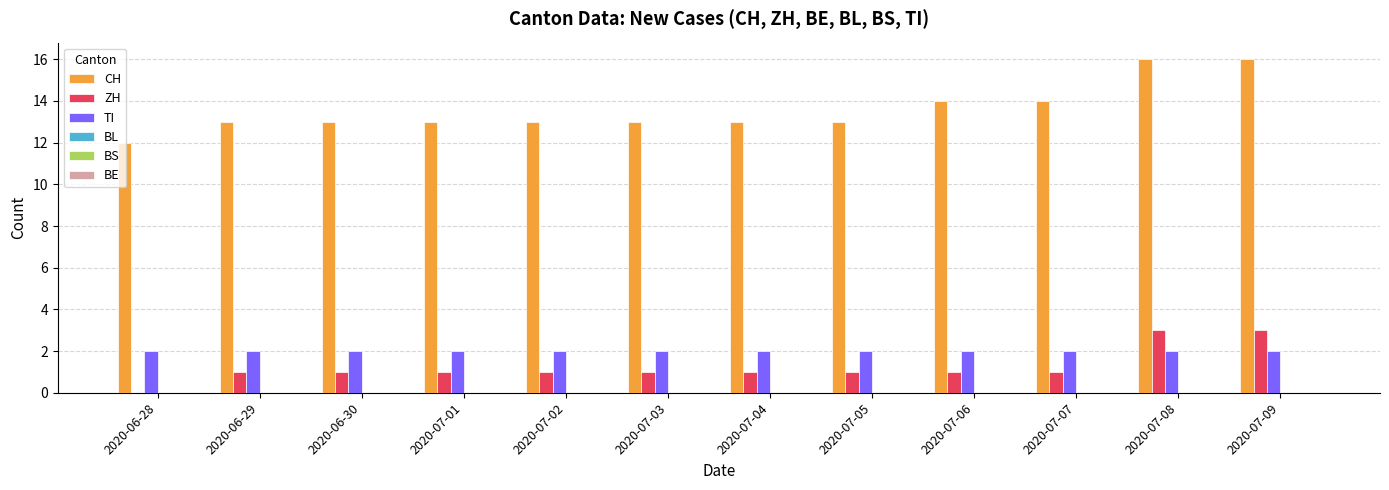

What is the maximum value shown in the chart?

16